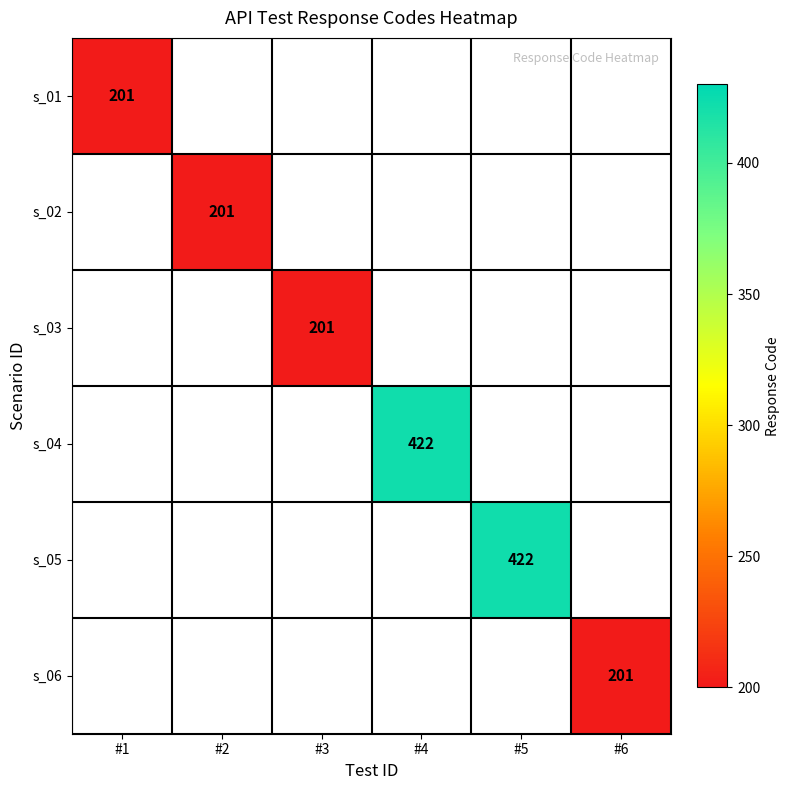

True or false: s_04 has a value of 422 at #4.

True